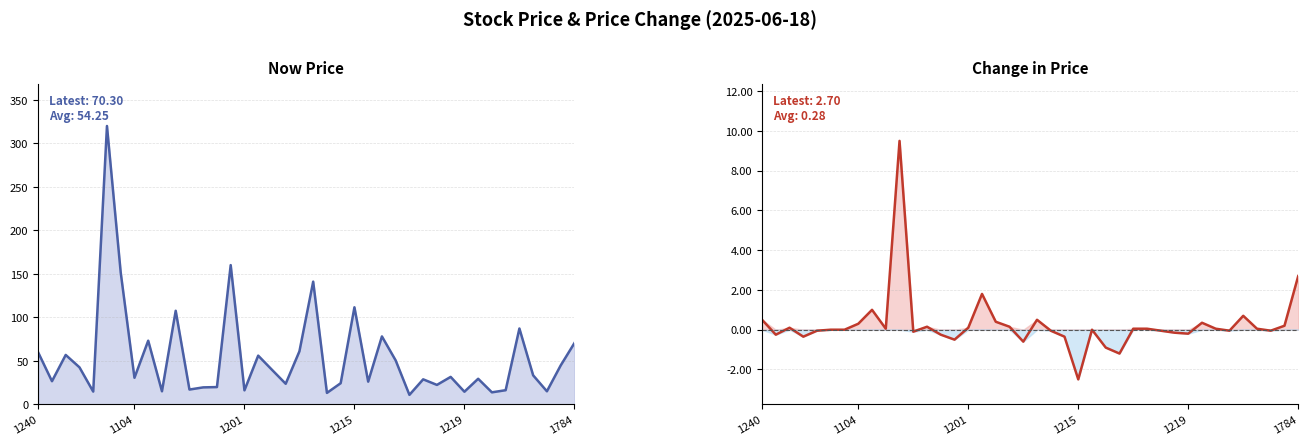

What are all the series names shown in the legend?

now_price, change_price